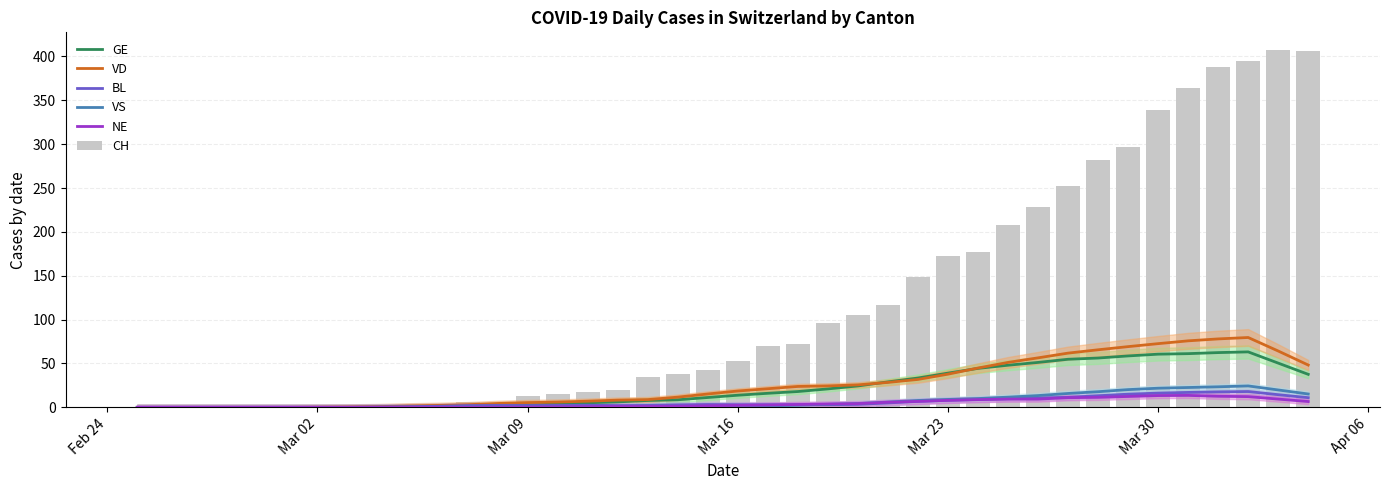

How many groups of bars are there?

40